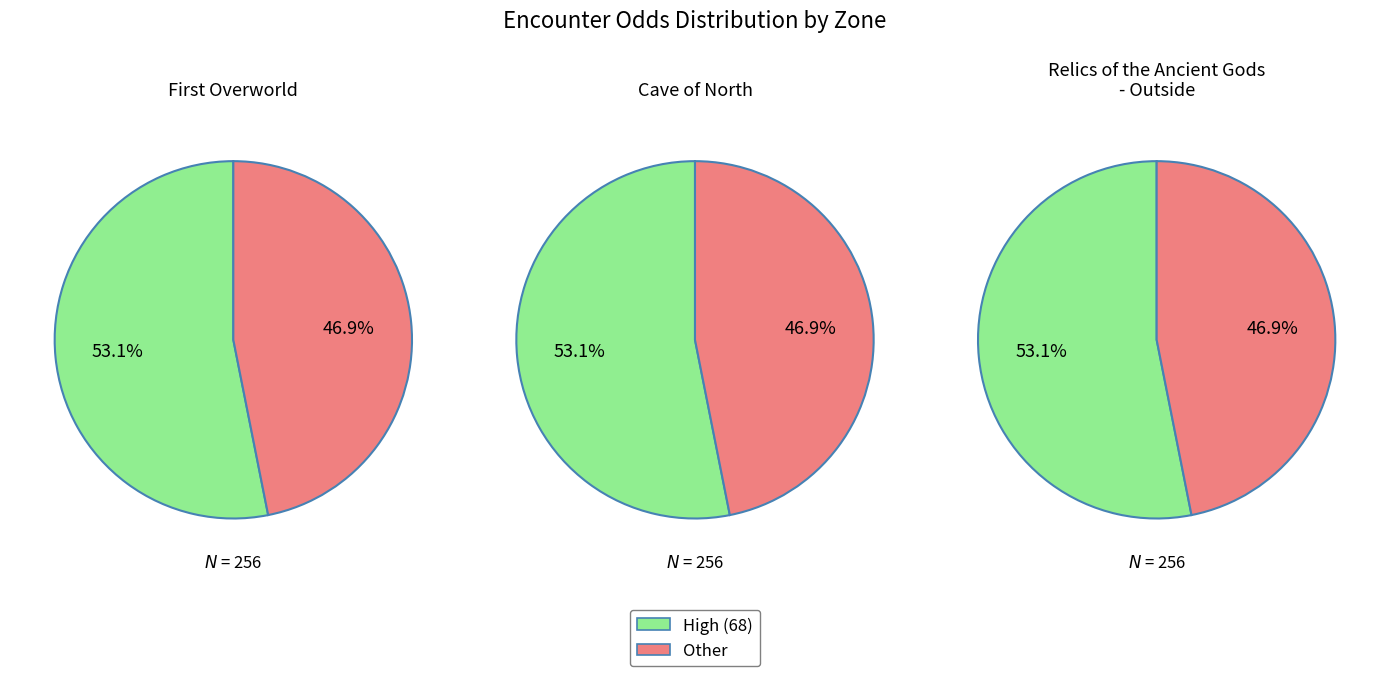

Which series has the largest range (max minus min)?

First Overworld